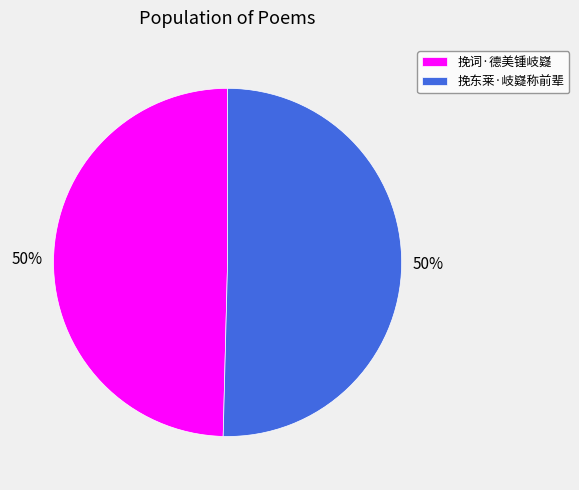

To the nearest percent, what is the average slice percentage?

50%